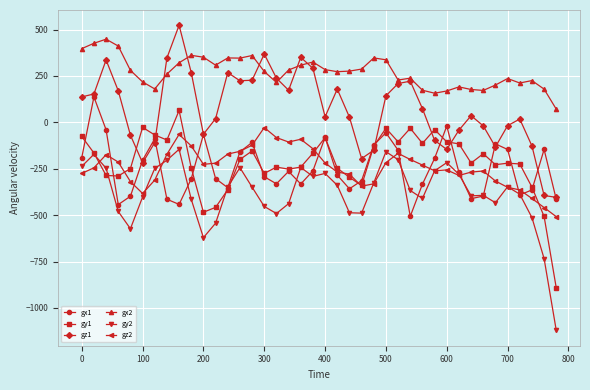

What is the maximum value shown in the chart?

523